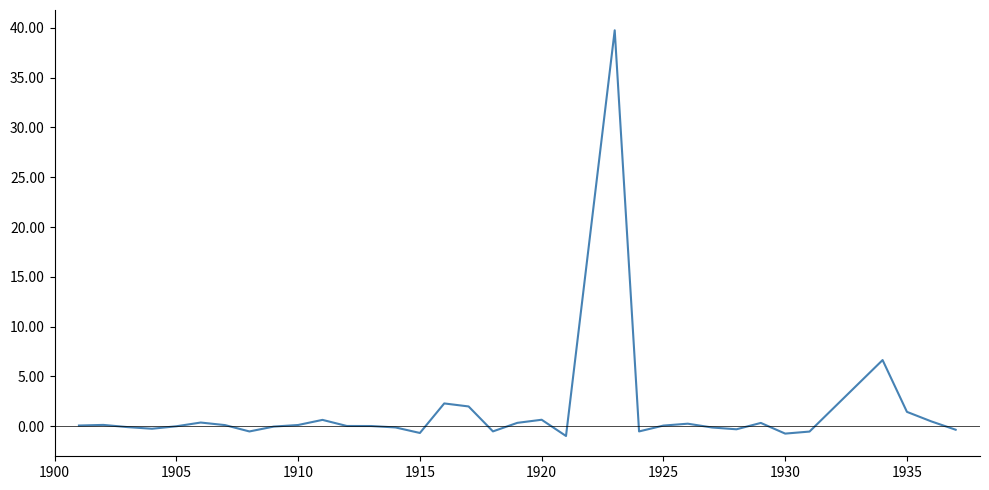

What is the difference between the second highest and second lowest values?

7.4